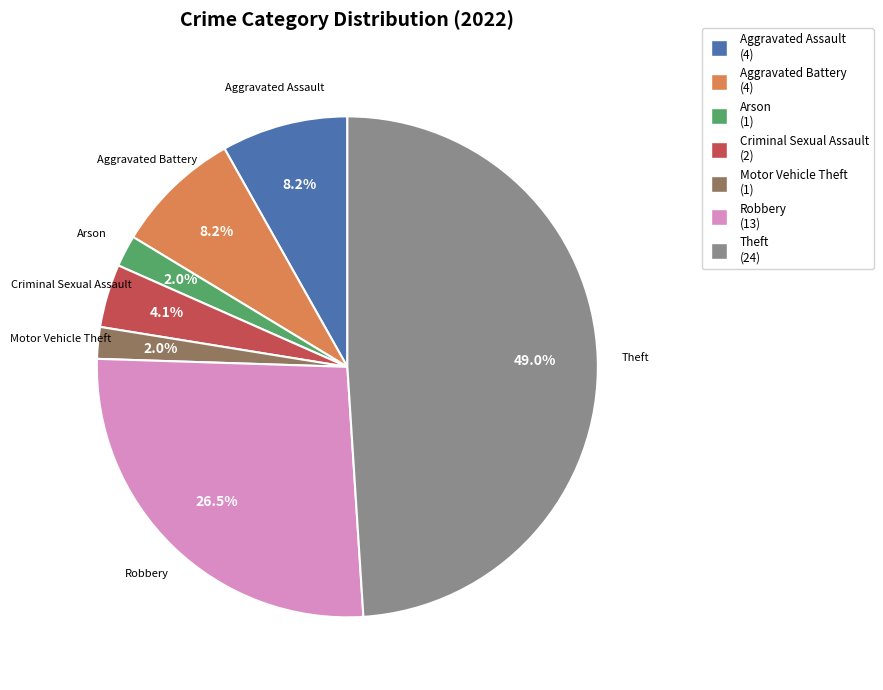

Count the number of slices in the pie.

7